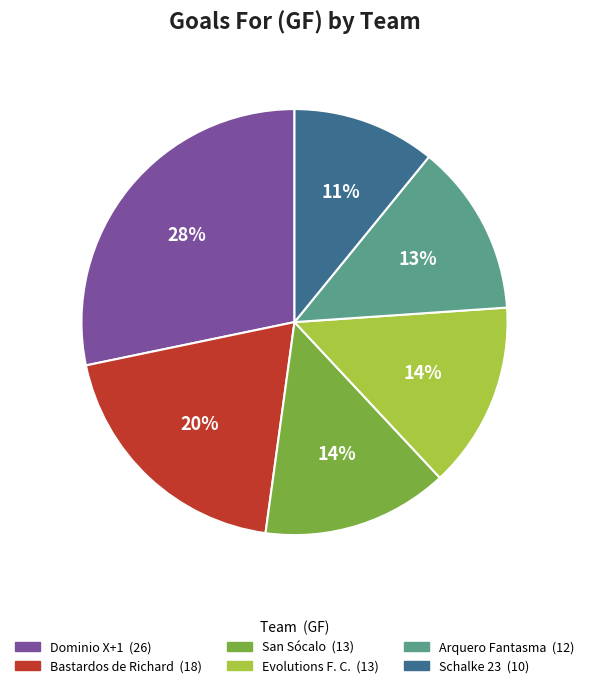

To the nearest percent, what is the average slice percentage?

17%